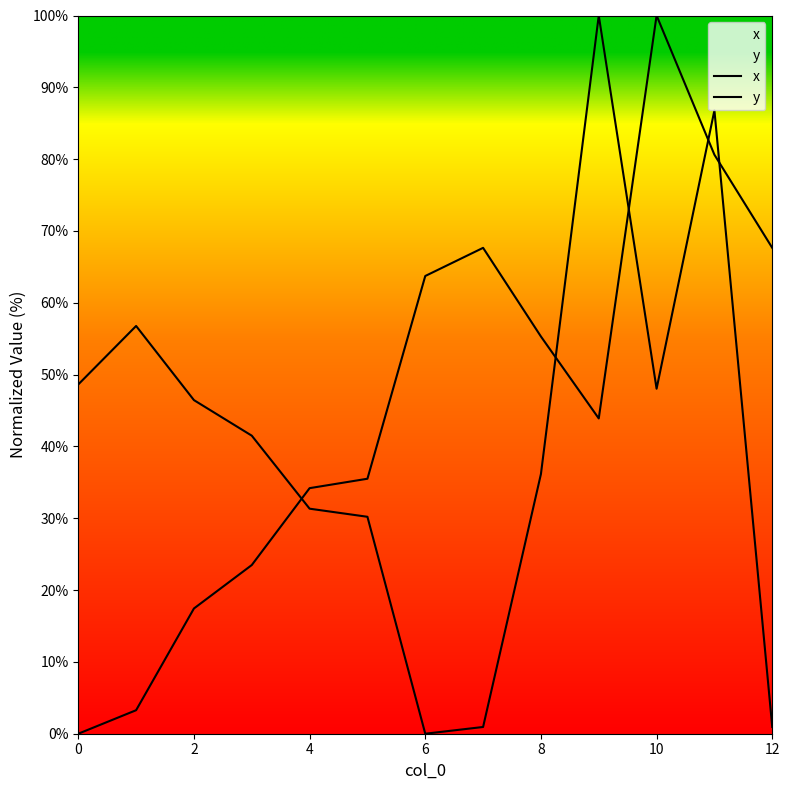

Which series ends up on top after the final intersection of y and x?

x